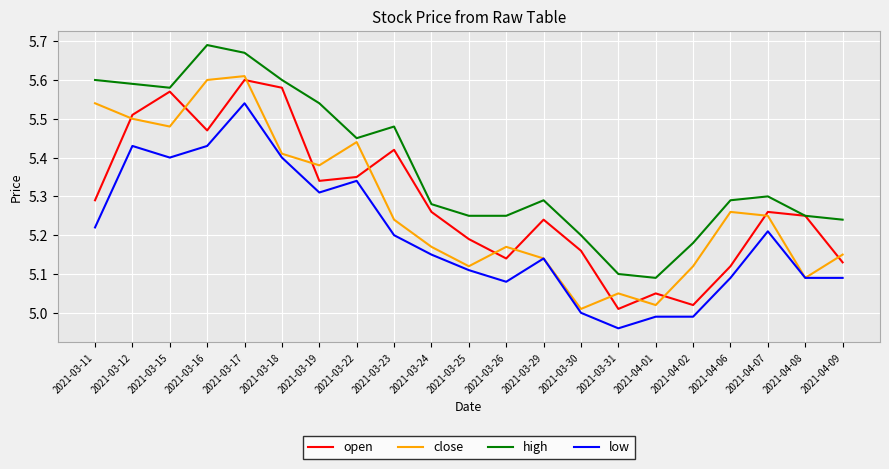

Is the value of close at 2021-04-01 greater than the value of high at 2021-03-29?

No